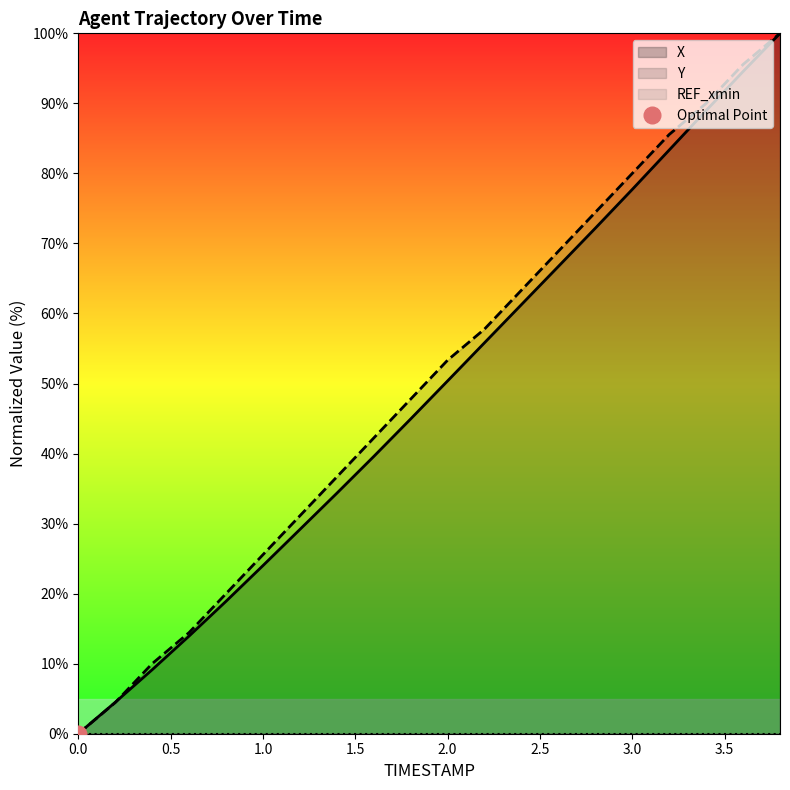

Reading left to right, list all the values displayed in this chart.

X: 0.0	4.5	9.1	13.9	18.9	24.0	29.2	34.3	39.6	44.9	50.4	55.8	61.3	66.7	72.2	77.7	83.3	89.0	94.6	100.0
Y: 0.0	4.4	10.0	14.4	20.0	25.6	31.1	36.7	42.2	47.8	53.3	57.8	63.3	68.9	74.4	80.0	85.6	90.0	95.6	100.0